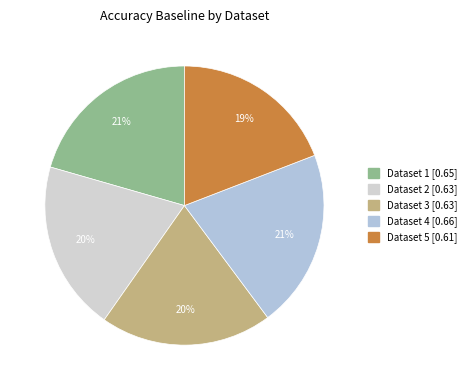

How many segments does this pie chart have?

5